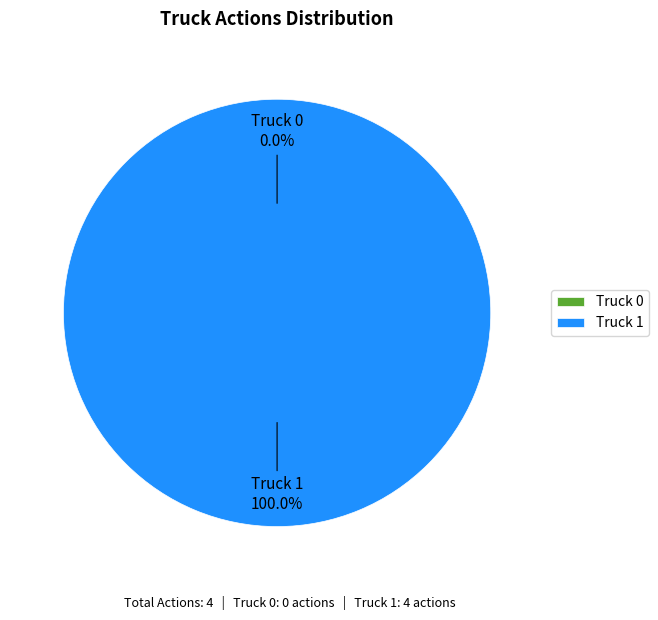

Is Truck 0 the majority of the pie?

No